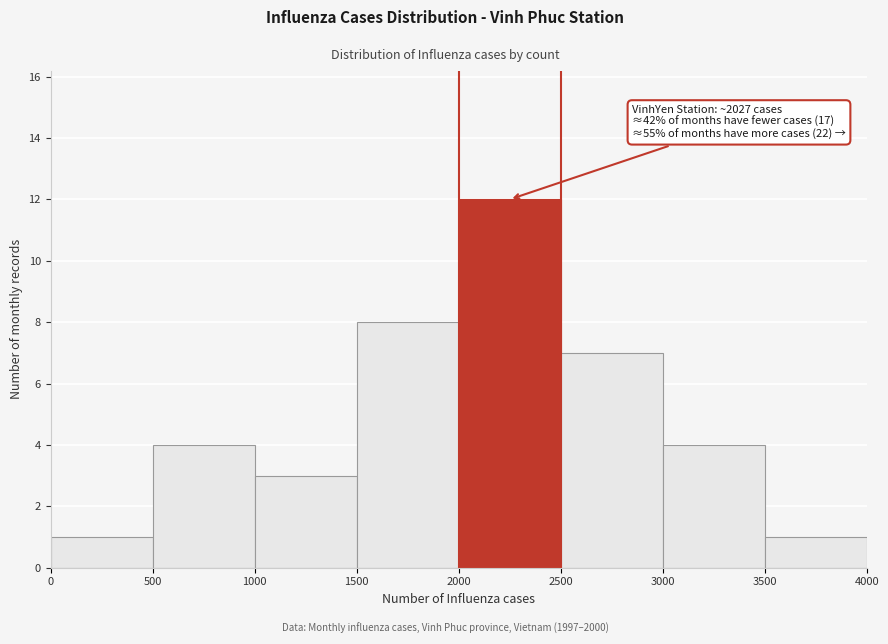

Which range on the x-axis has the tallest bar?

2000 to 2500